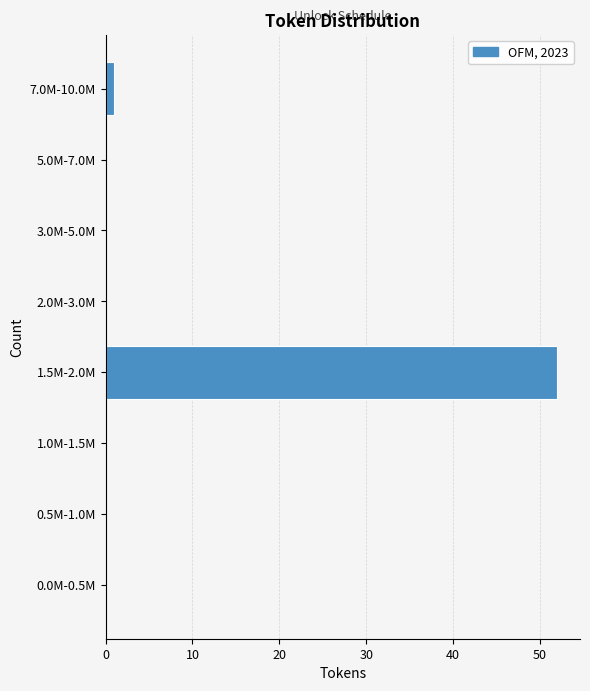

Reading top to bottom, extract all data points from this chart.

7.0M-10.0M=1	5.0M-7.0M=0	3.0M-5.0M=0	2.0M-3.0M=0	1.5M-2.0M=52	1.0M-1.5M=0	0.5M-1.0M=0	0.0M-0.5M=0